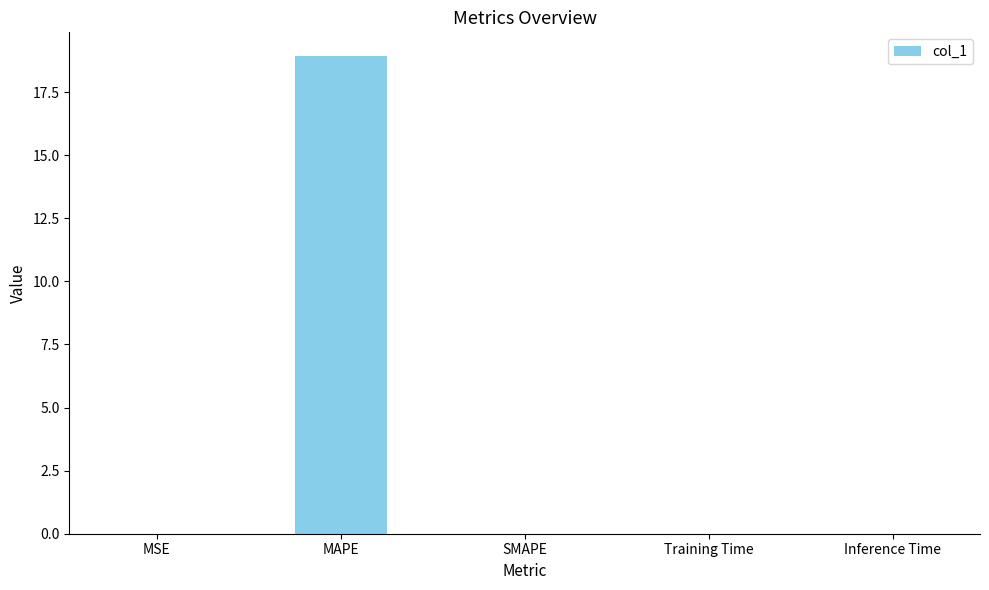

What is the greatest value displayed?

18.9